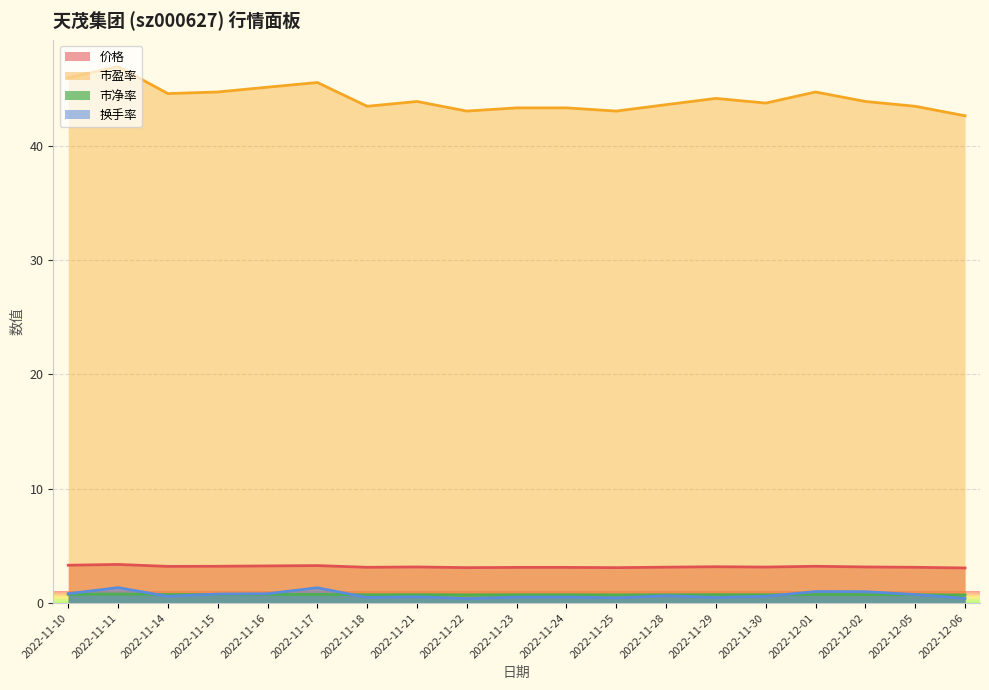

What is the minimum value shown in the chart?

0.4